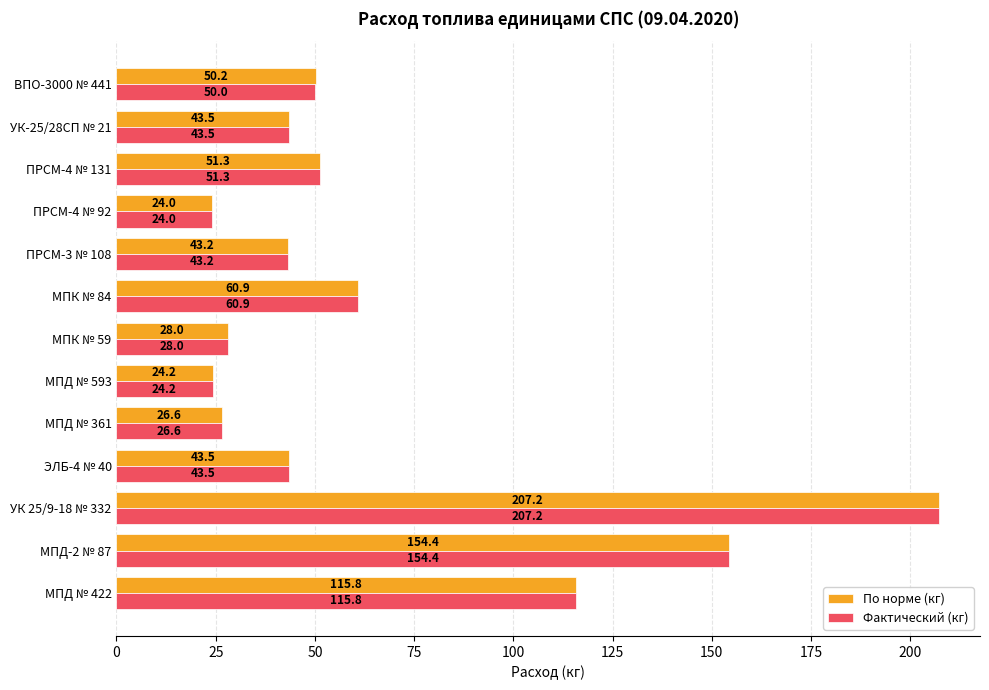

True or false: Фактический (кг) has a value of 51.3 at ПРСМ-4 № 131.

True